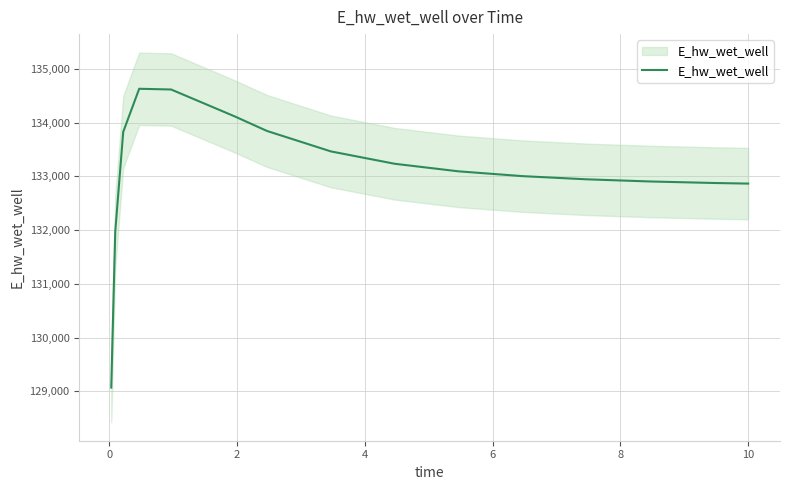

Is it true that the value at 11 is 34098.8?

False